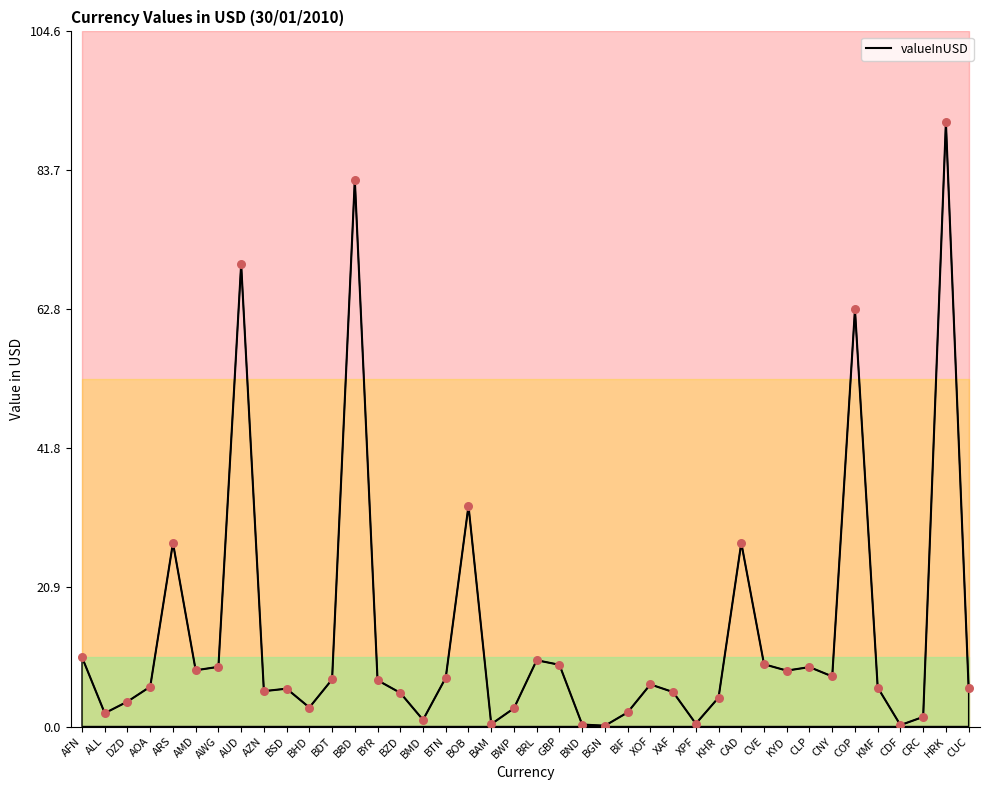

Which has a higher value, BAM or AOA?

AOA